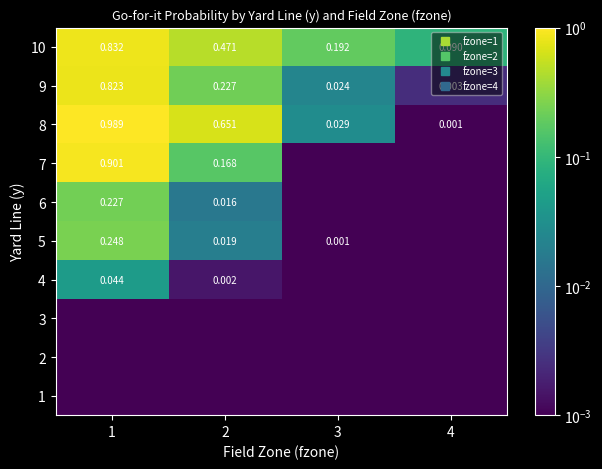

What is the maximum value for 9?

0.8